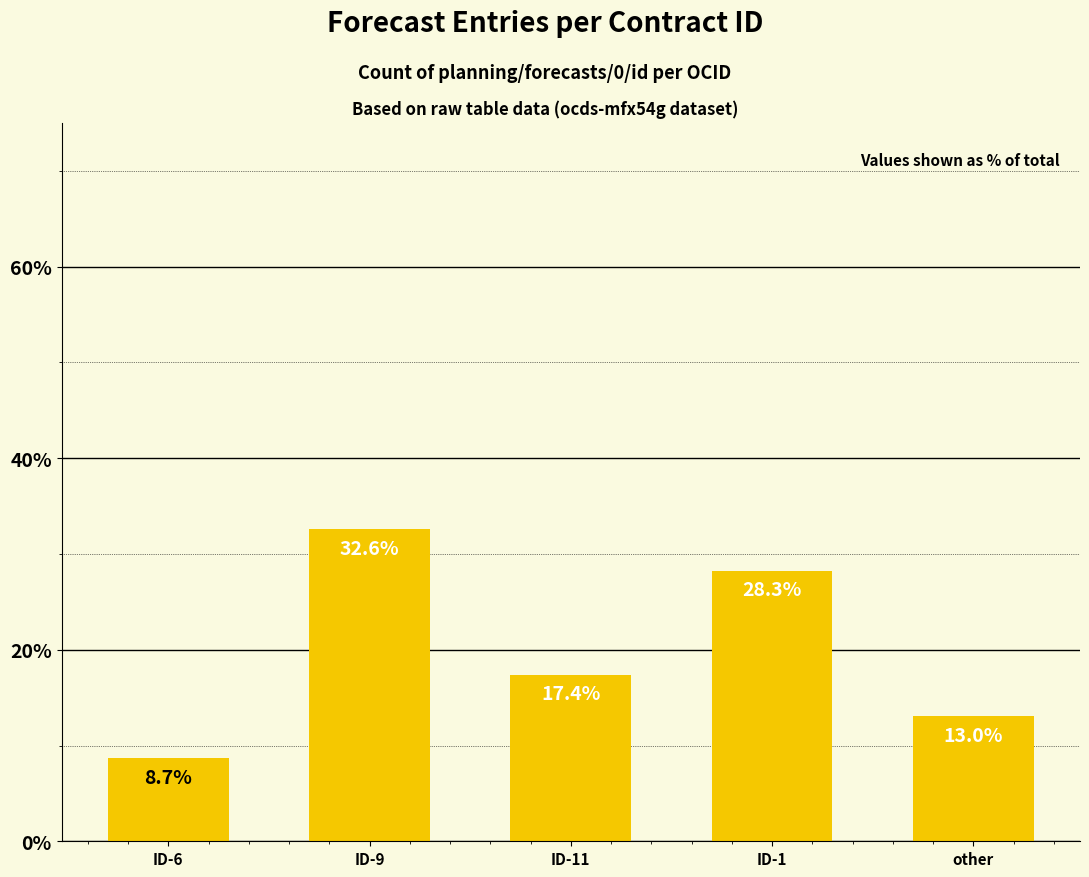

Count the number of categories in the chart.

5